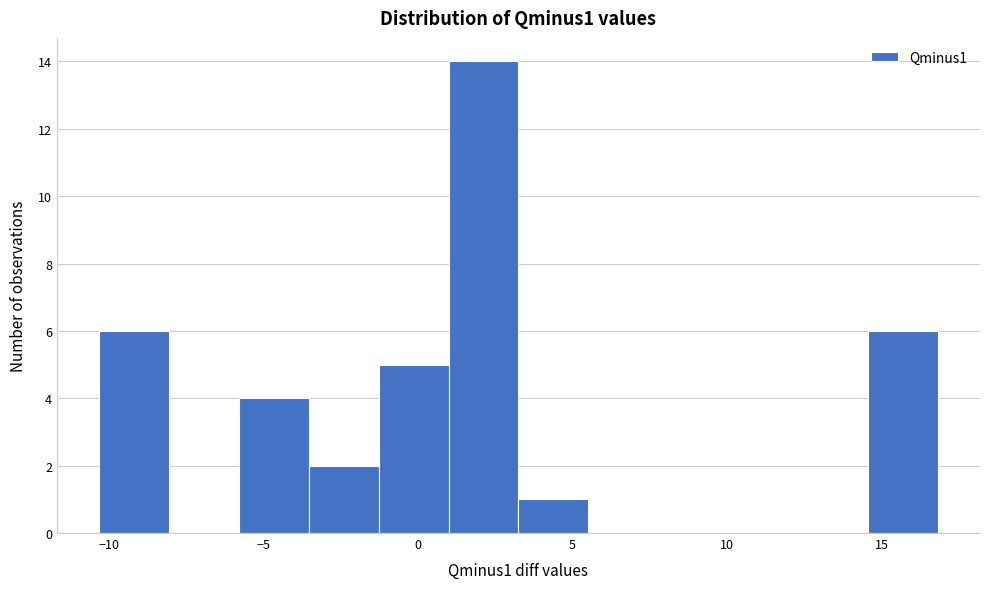

Reading left to right, list every bar in this chart as the range it spans on the x-axis followed by its height. Neither the bar edges nor the heights are printed on the chart, so give them approximately, as read against the axes.

-10.5 to -8.0: 6
-8.0 to -6.0: 0
-6.0 to -3.5: 4
-3.5 to -1.5: 2
-1.5 to 1.0: 5
1.0 to 3.5: 14
3.5 to 5.5: 1
5.5 to 8.0: 0
8.0 to 10.0: 0
10.0 to 12.5: 0
12.5 to 14.5: 0
14.5 to 17.0: 6